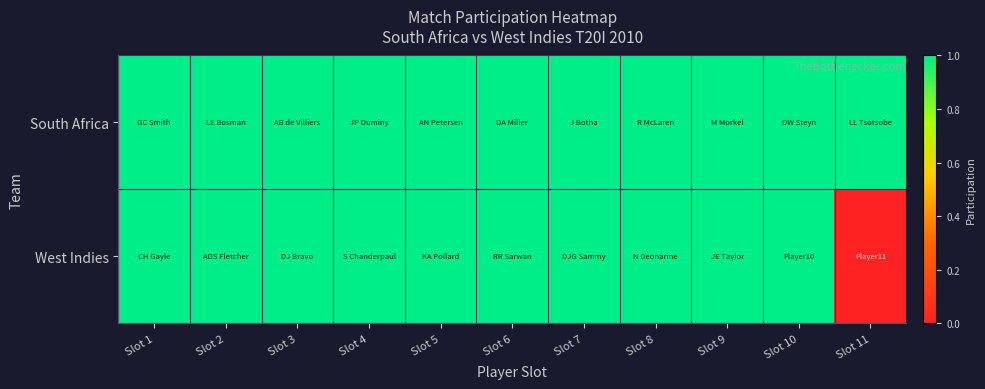

Rank the series by their maximum value, from lowest to highest.

South Africa, West Indies